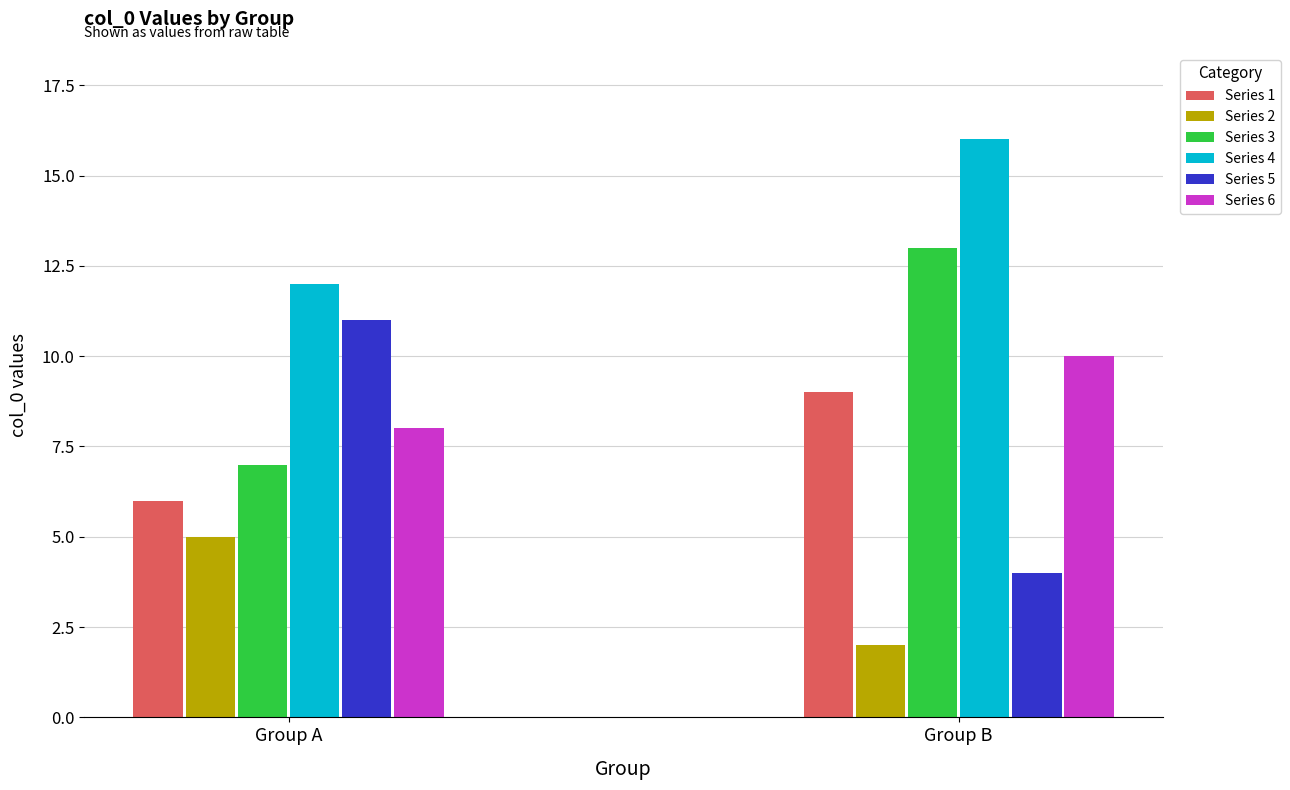

What is the average value of the Series 3 series?

10